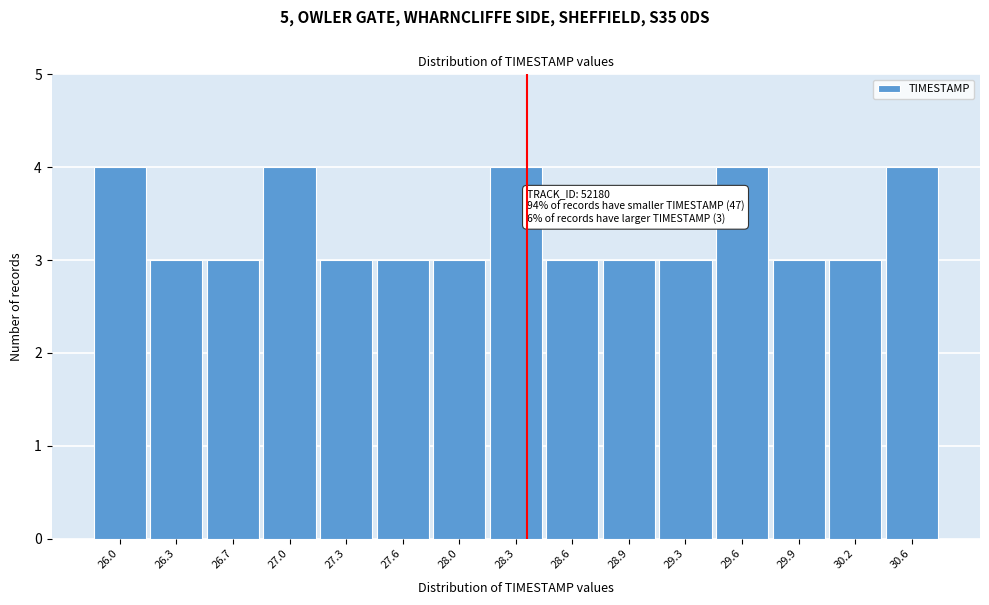

Reading right to left, list all the values displayed in this chart.

30.6=4	30.2=3	29.9=3	29.6=4	29.3=3	28.9=3	28.6=3	28.3=4	28.0=3	27.6=3	27.3=3	27.0=4	26.7=3	26.3=3	26.0=4